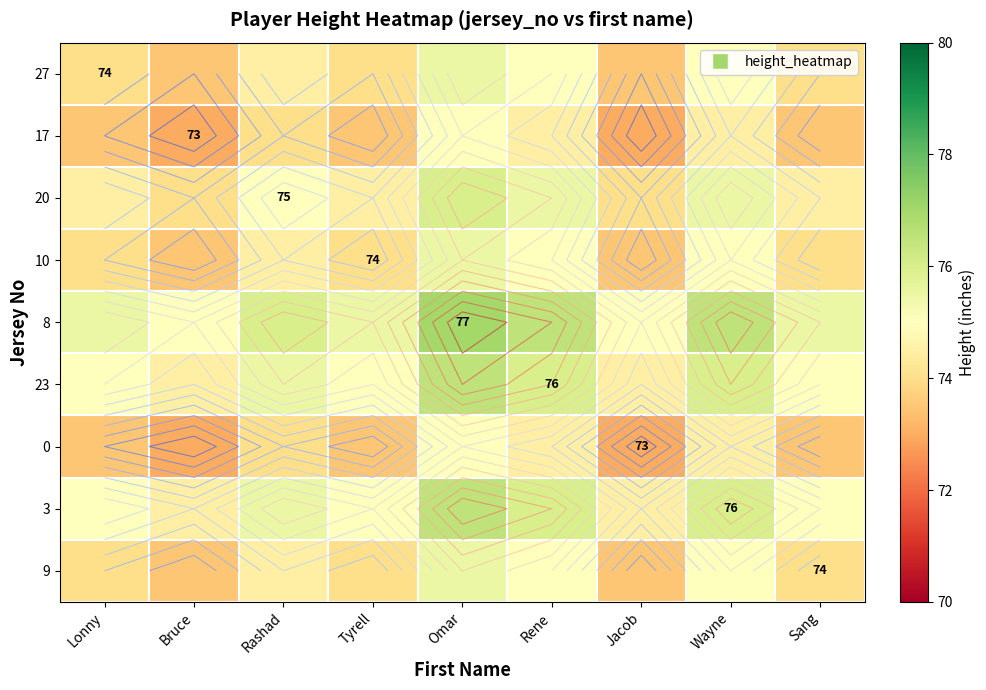

At which label does 17 reach its peak?

Omar